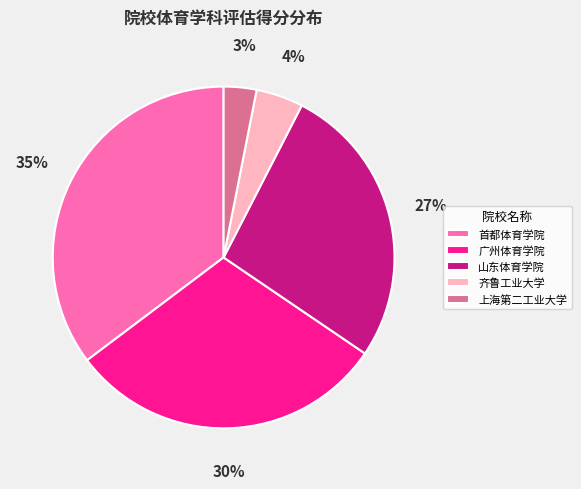

To the nearest percent, what is the combined percentage of 广州体育学院 and 上海第二工业大学?

33%